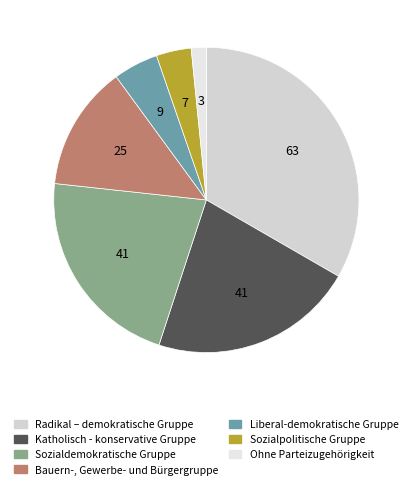

To the nearest percent, what is the average slice percentage?

14%